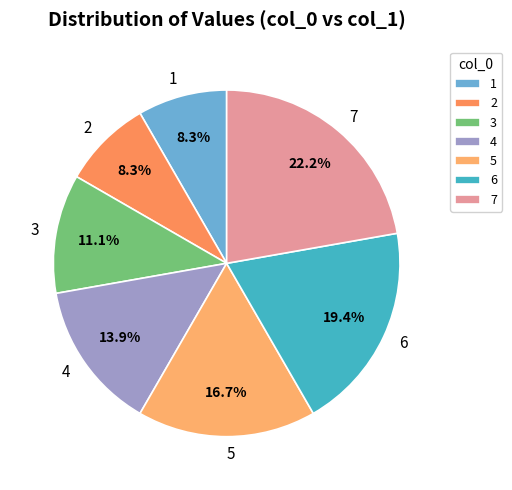

Is 1 the majority of the pie?

No